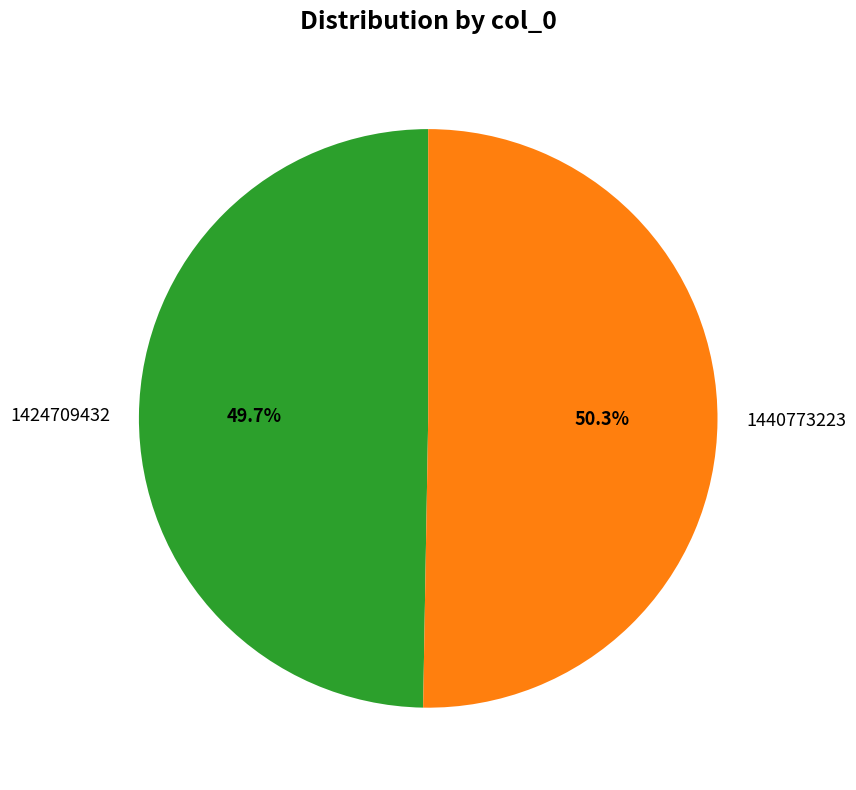

The 1424709432 slice represents 50% of the pie. True or false?

True